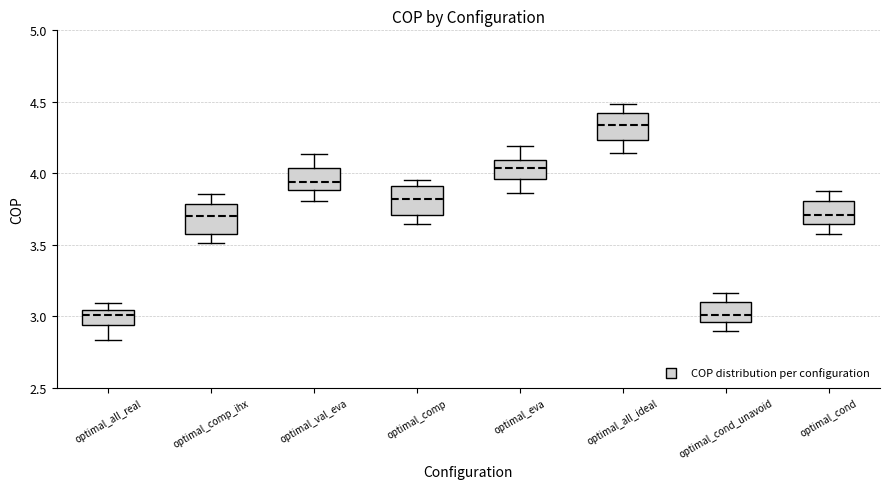

Reading left to right, read every box against the y-axis: the position of its median line, the range the box covers, and the ends of its whiskers. The values are not printed on the chart, so give them approximately, as read against the axis.

optimal_all_real: median 3.00, box 2.95 to 3.05, whiskers 2.85 to 3.10
optimal_comp_ihx: median 3.70, box 3.60 to 3.80, whiskers 3.50 to 3.85
optimal_val_eva: median 3.95, box 3.90 to 4.05, whiskers 3.80 to 4.15
optimal_comp: median 3.80, box 3.70 to 3.90, whiskers 3.65 to 3.95
optimal_eva: median 4.05, box 3.95 to 4.10, whiskers 3.85 to 4.20
optimal_all_ideal: median 4.35, box 4.25 to 4.40, whiskers 4.15 to 4.50
optimal_cond_unavoid: median 3.00, box 2.95 to 3.10, whiskers 2.90 to 3.15
optimal_cond: median 3.70, box 3.65 to 3.80, whiskers 3.60 to 3.90